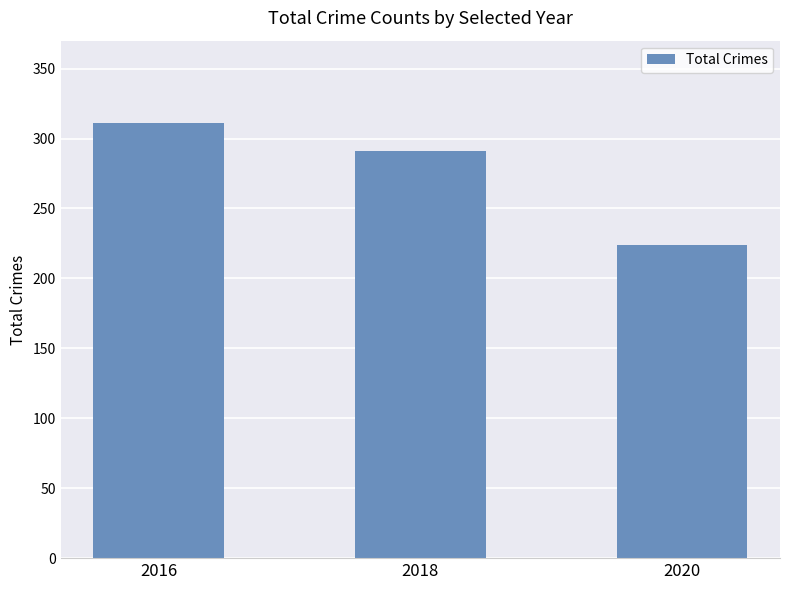

What is the value of the 1st bar from the left?

311